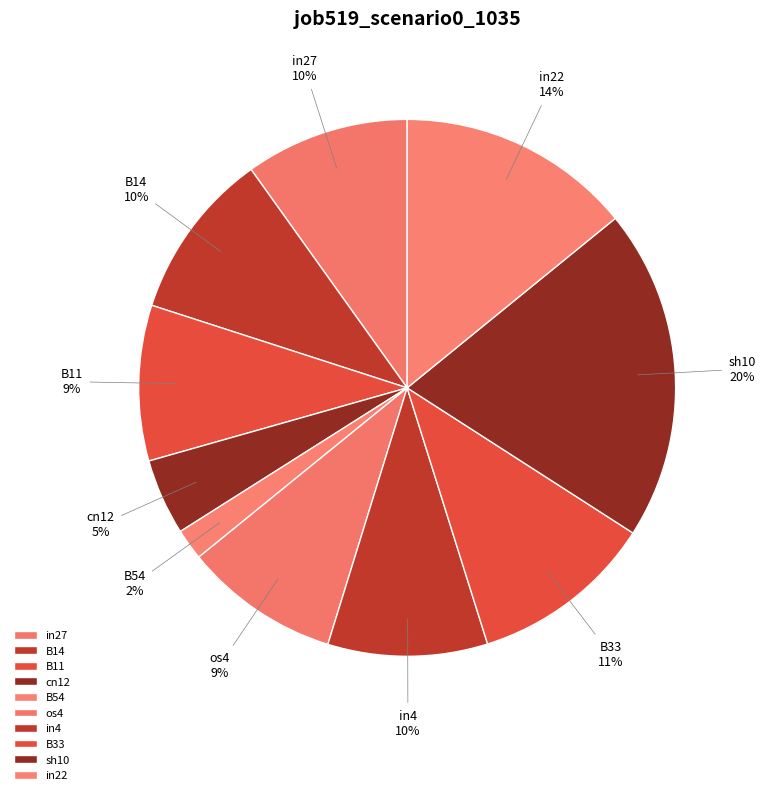

How many slices are in this pie chart?

10